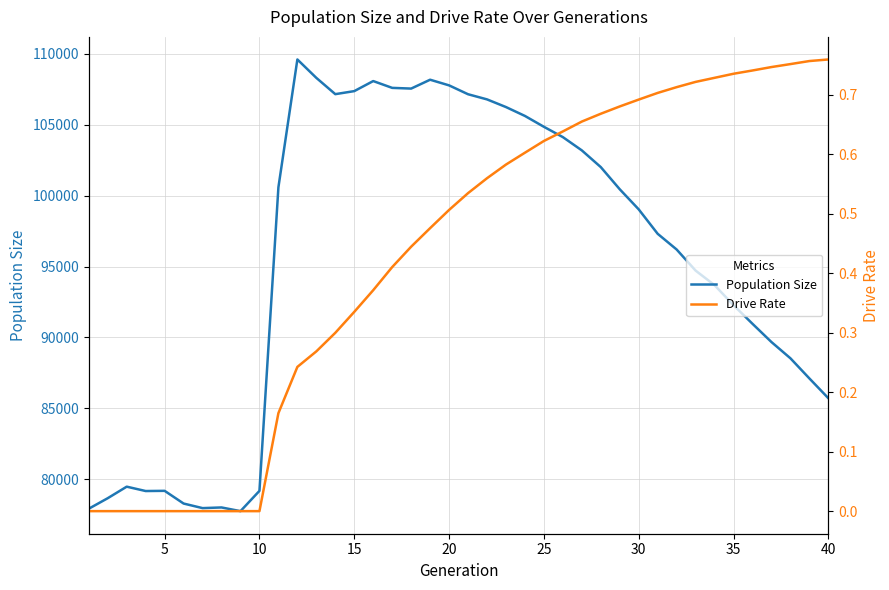

What is the highest value of the Population Size series?

109604